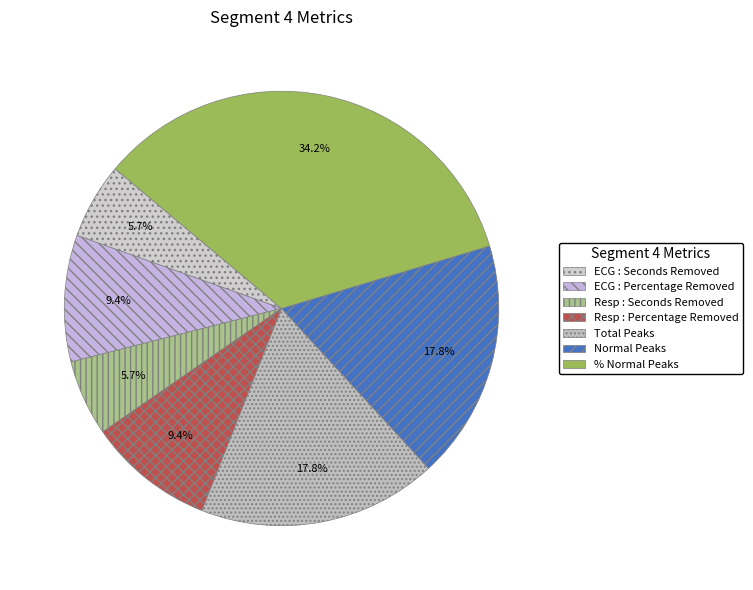

Is there a majority slice in this chart?

No